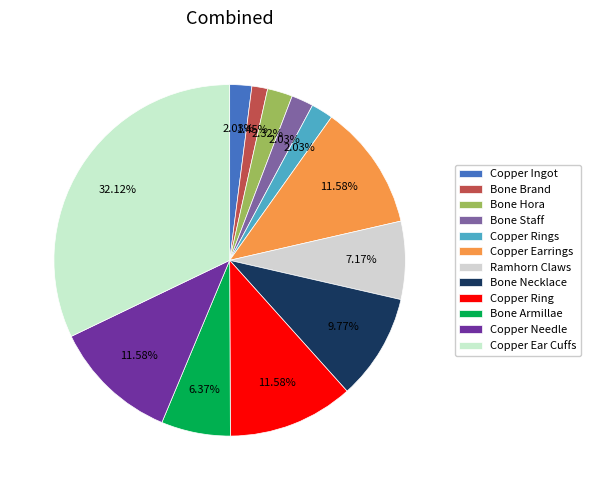

What is the total percentage of Copper Rings and Copper Needle?

13.6%